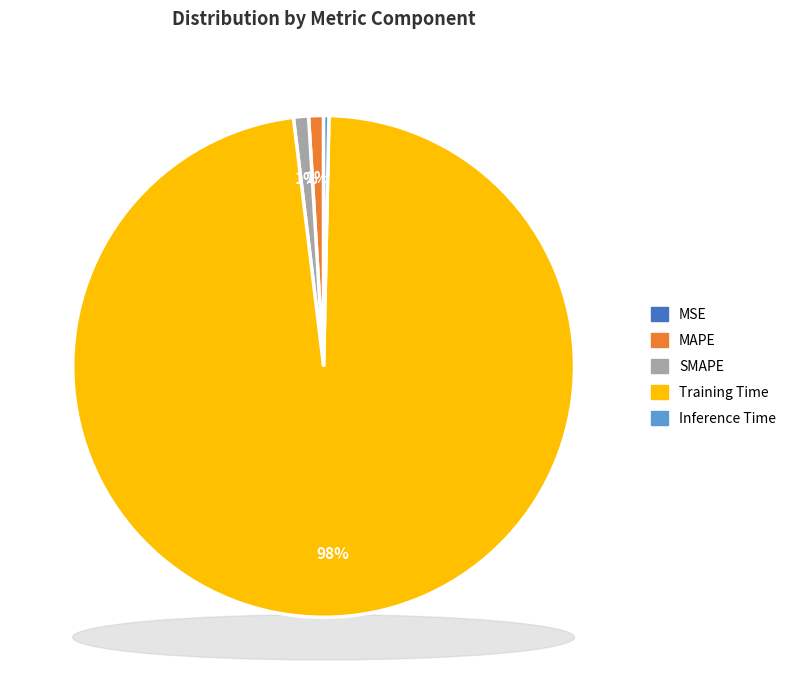

To the nearest percent, what portion does MAPE represent?

1%